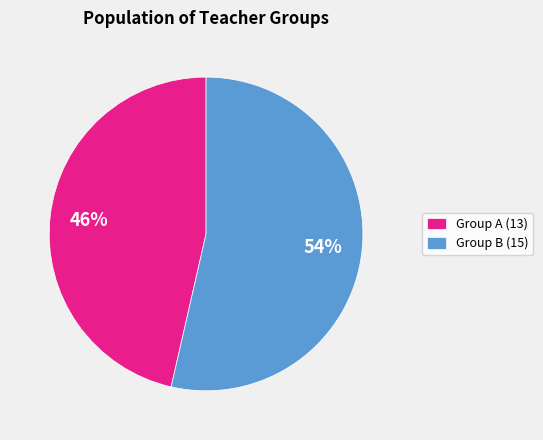

True or false: Group B (15) accounts for 54% of the total.

True